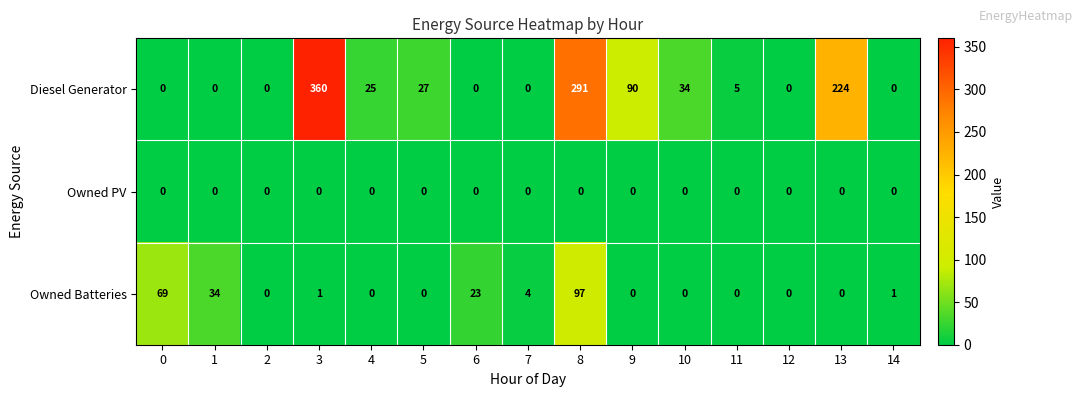

What is the total value across all series at 10?

34